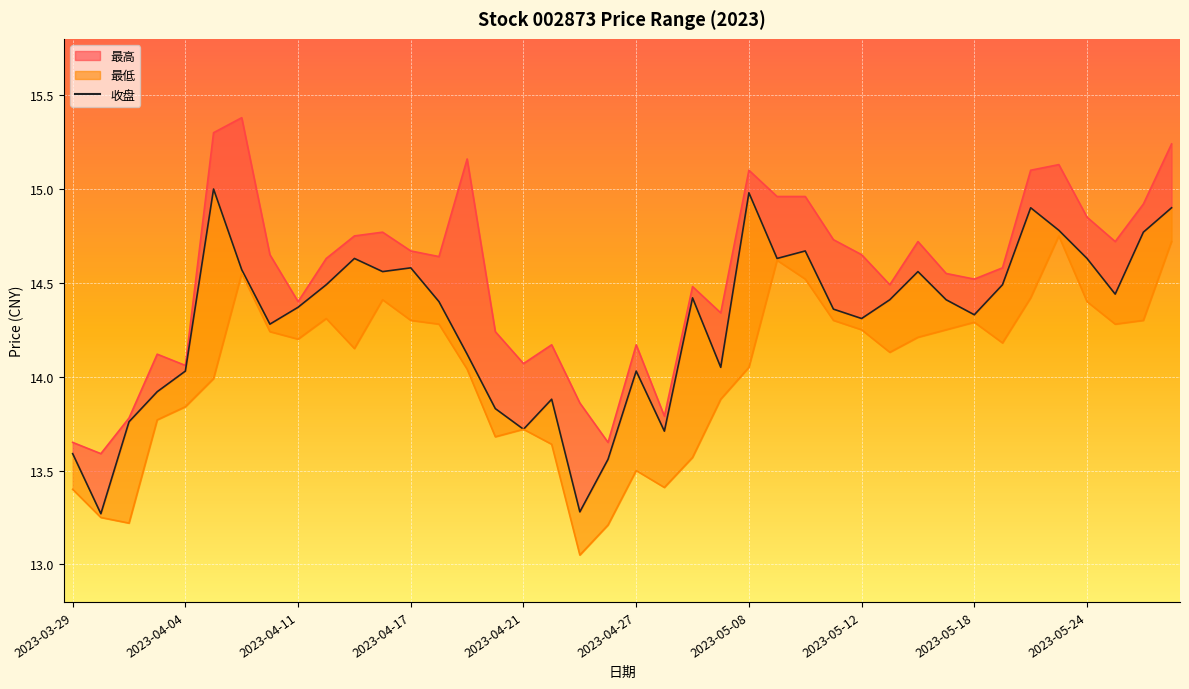

At which label does 收盘 first exceed 14?

2023-04-04